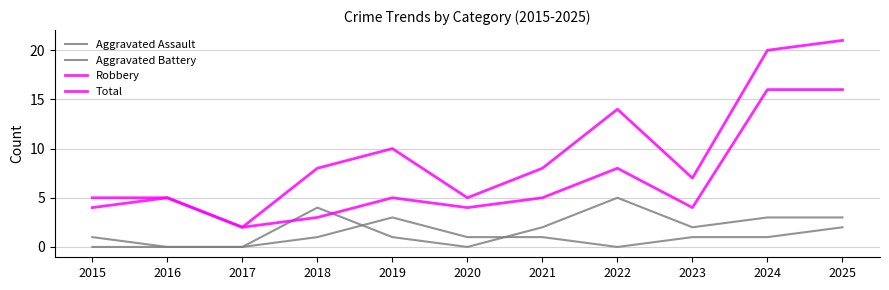

How many Total values are between 5 and 14?

8